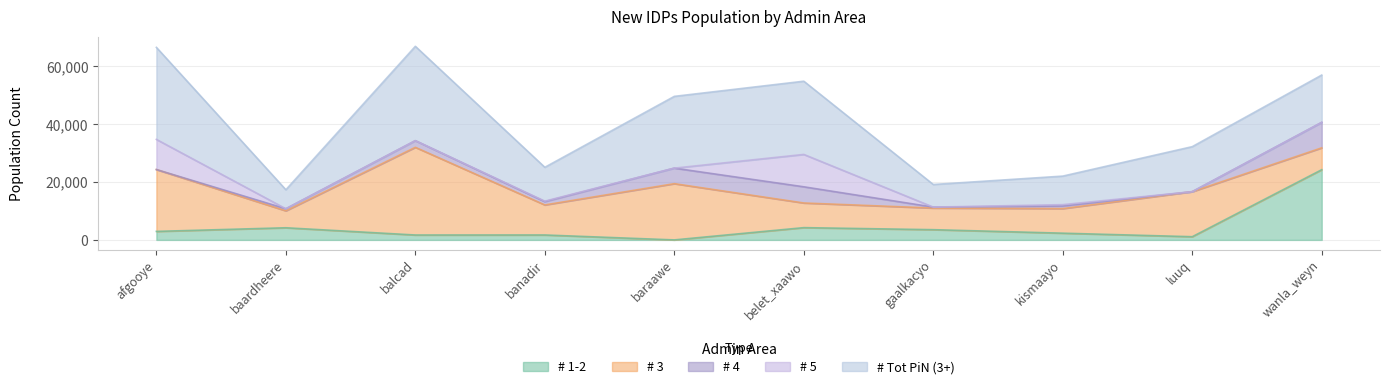

Which category has the highest value in the # 1-2 series?

wanla_weyn